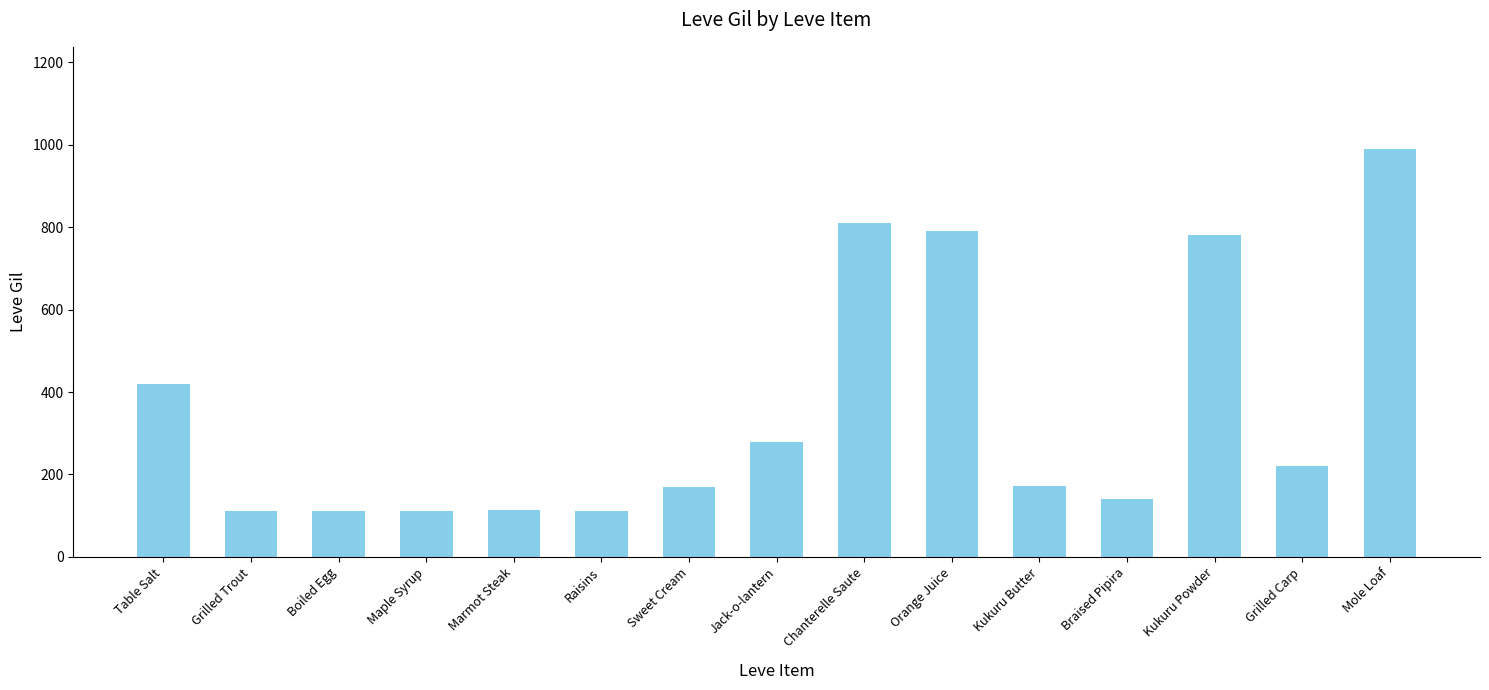

The chart shows a value of 723 at Table Salt. True or false?

False